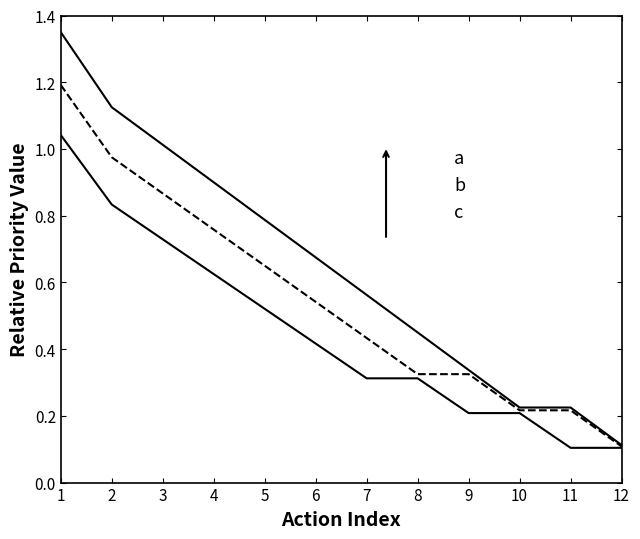

List the series in order of their peak value, lowest first.

a, b, c